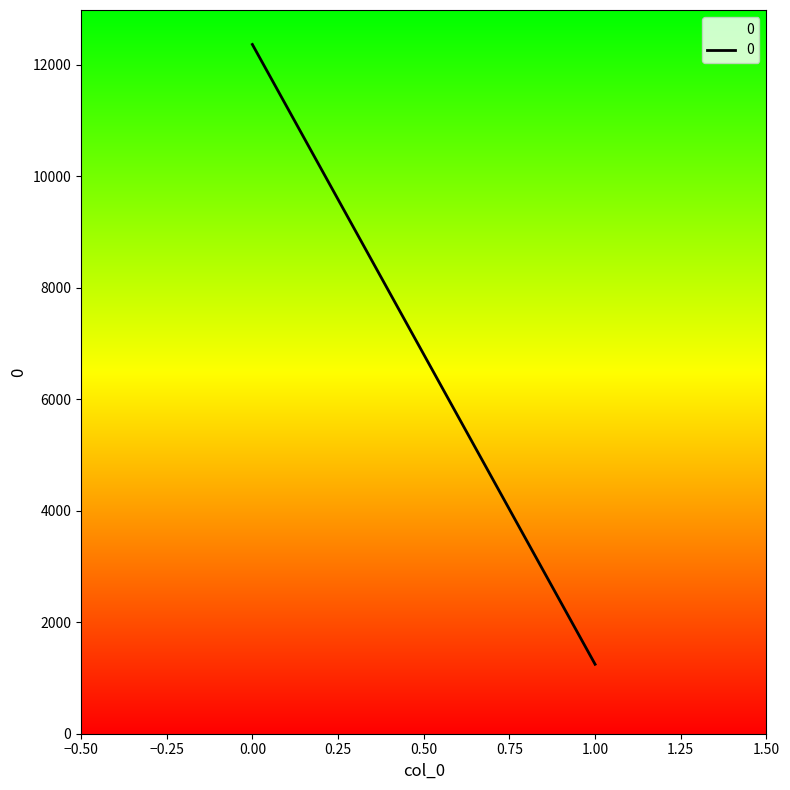

What is the difference between the maximum and minimum values?

11115.0